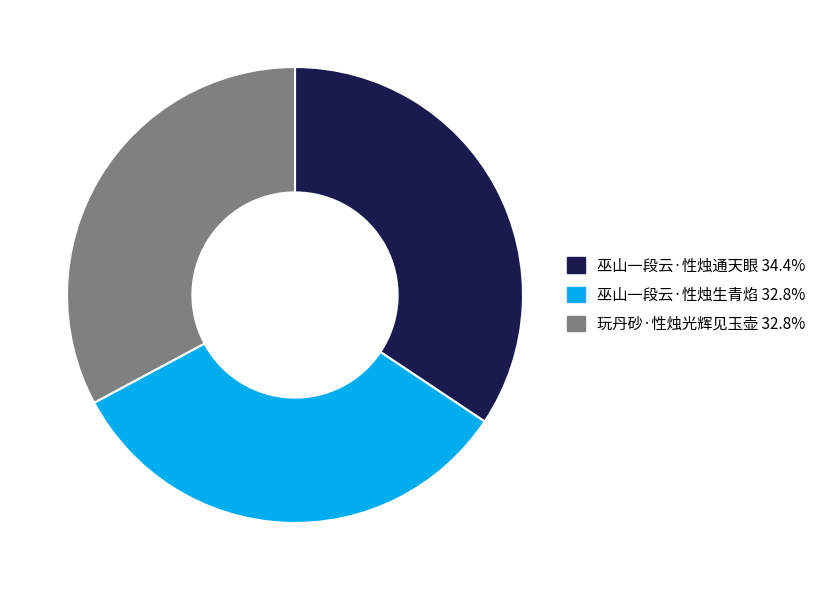

Which category has the biggest portion of the pie?

巫山一段云·性烛通天眼